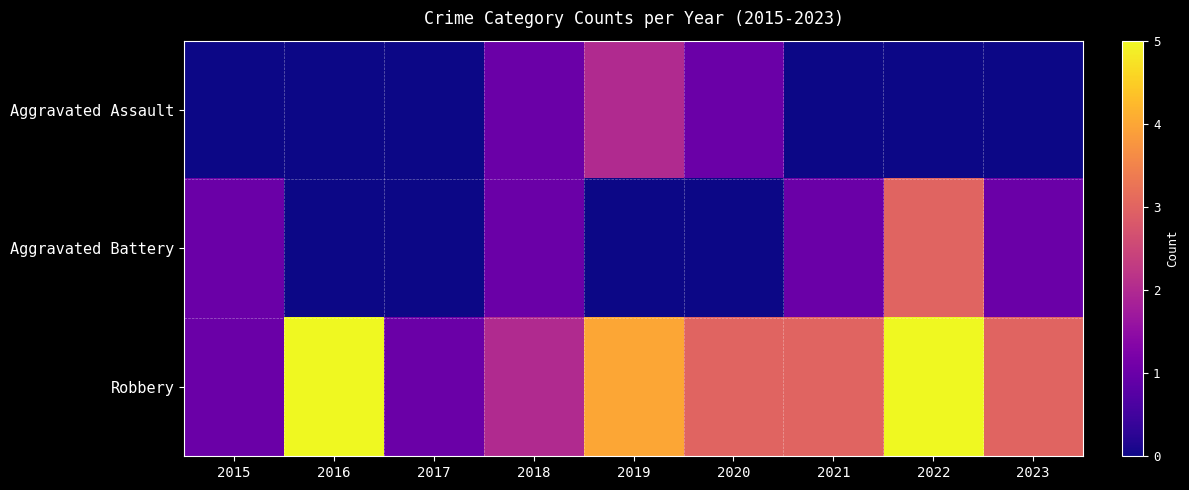

List the series in order of their peak value, lowest first.

Aggravated Assault, Aggravated Battery, Robbery